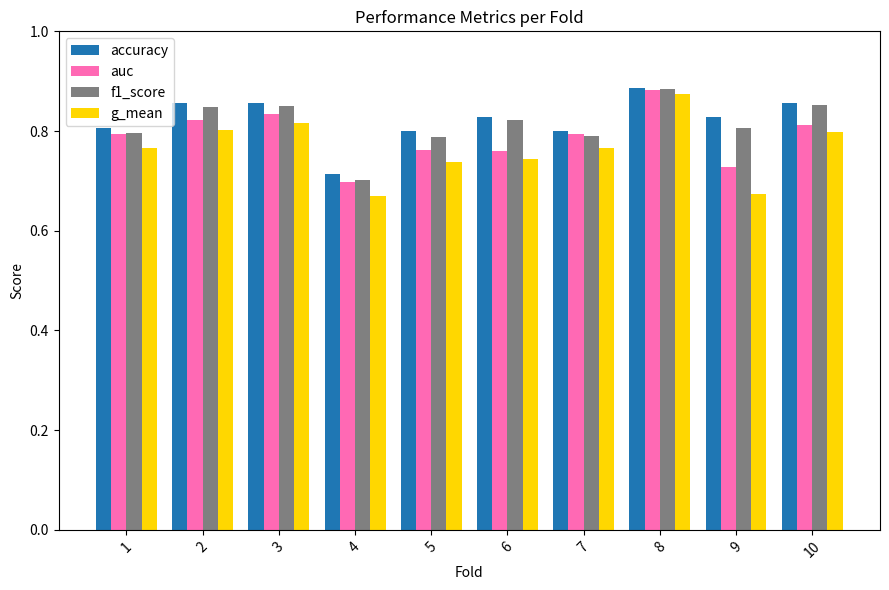

What is the total value across all series at 8?

3.5